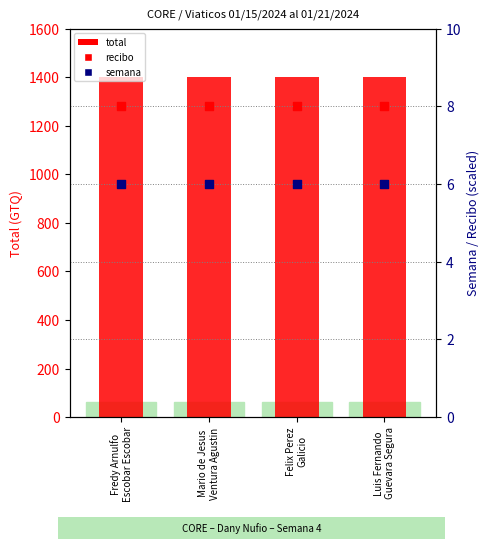

At which category is the sum across all series the highest?

Fredy Arnulfo
Escobar Escobar